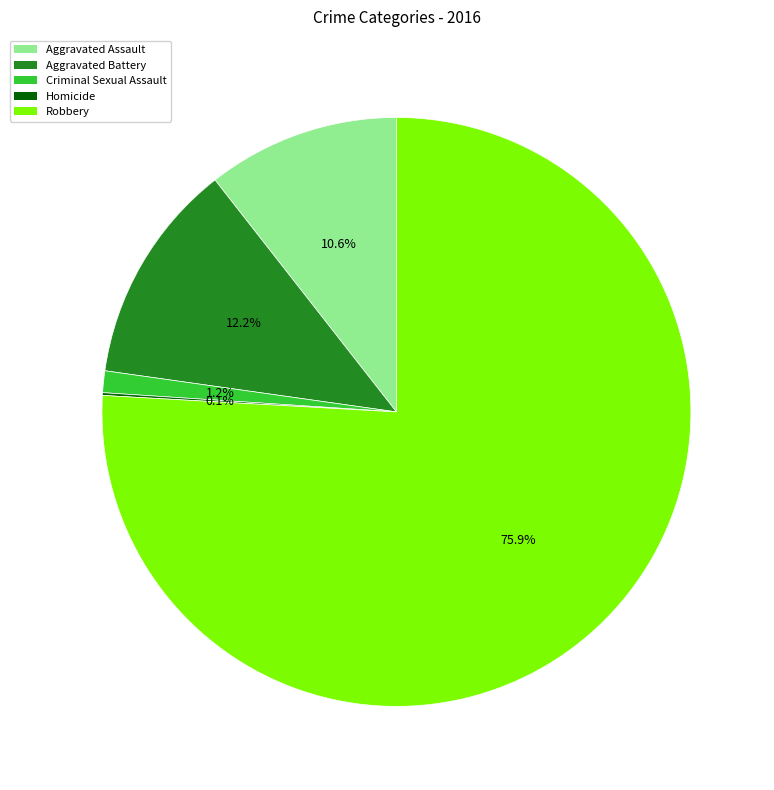

Is there a majority slice in this chart?

Yes